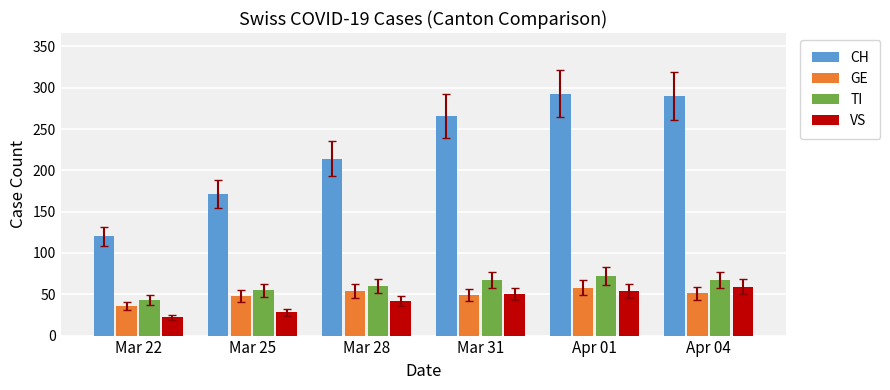

Which series has the widest spread of values?

CH